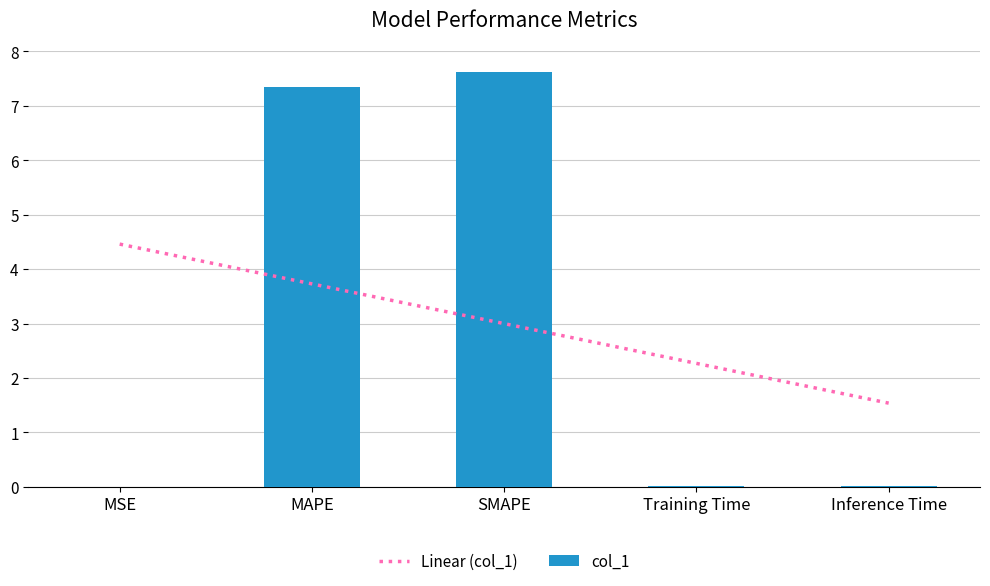

Reading left to right, transcribe all the data shown in this chart.

0.0	7.3	7.6	0.0	0.0